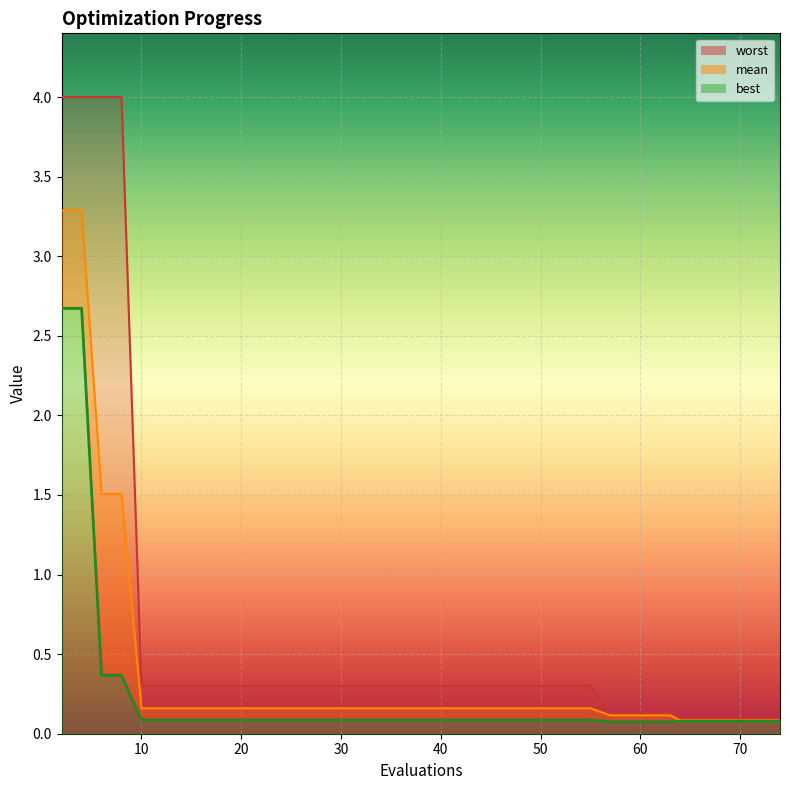

What are all the series names shown in the legend?

mean, best, worst